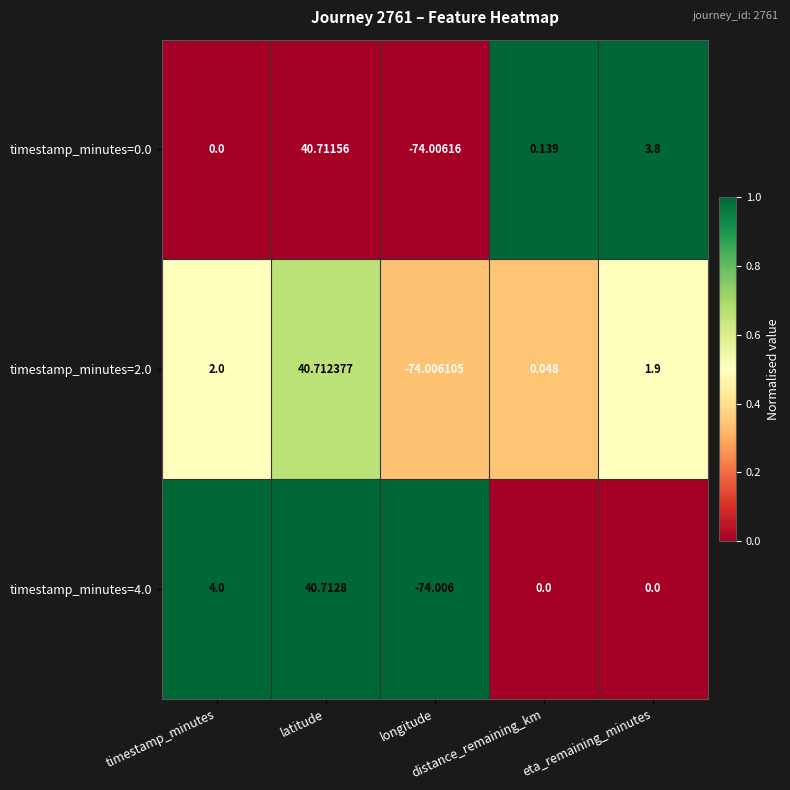

How many distinct data groups are displayed?

3